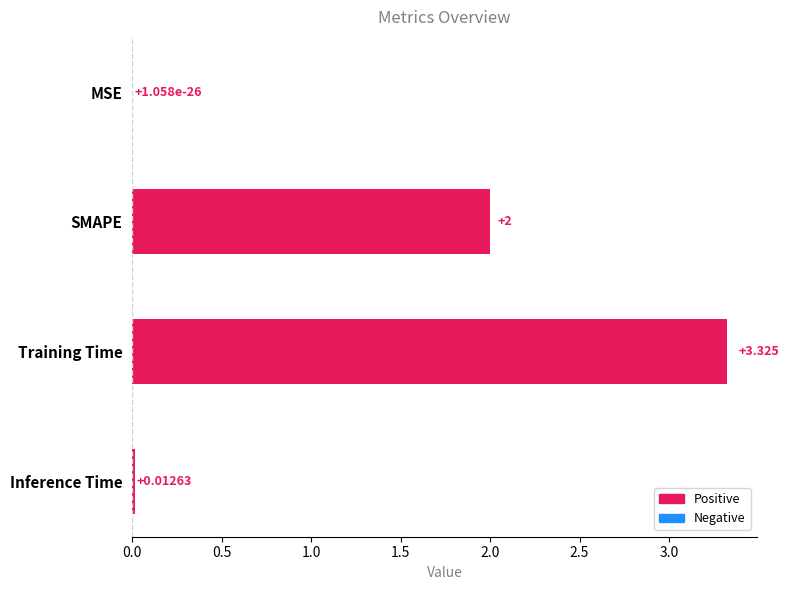

Which has a higher value, MSE or Inference Time?

Inference Time